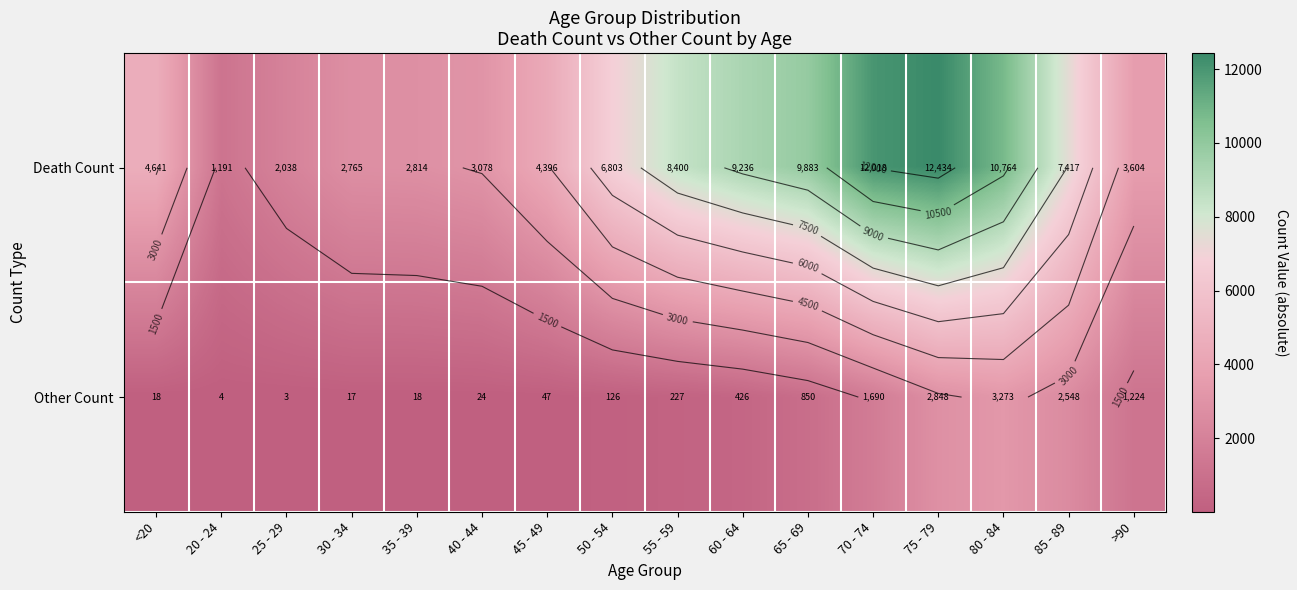

The value of Death Count at 85 - 89 is 7417. True or false?

True